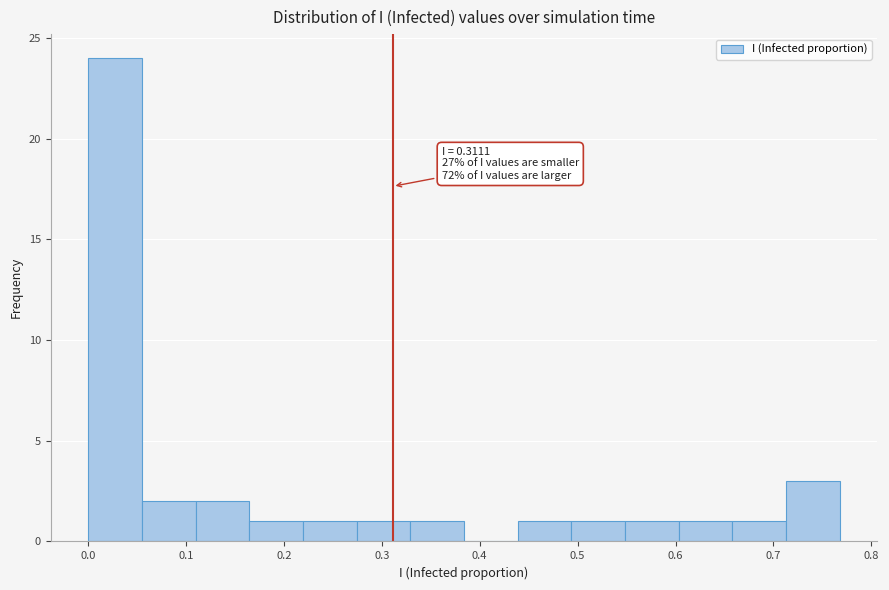

Over which range of the x-axis is the bar tallest?

0.00 to 0.06